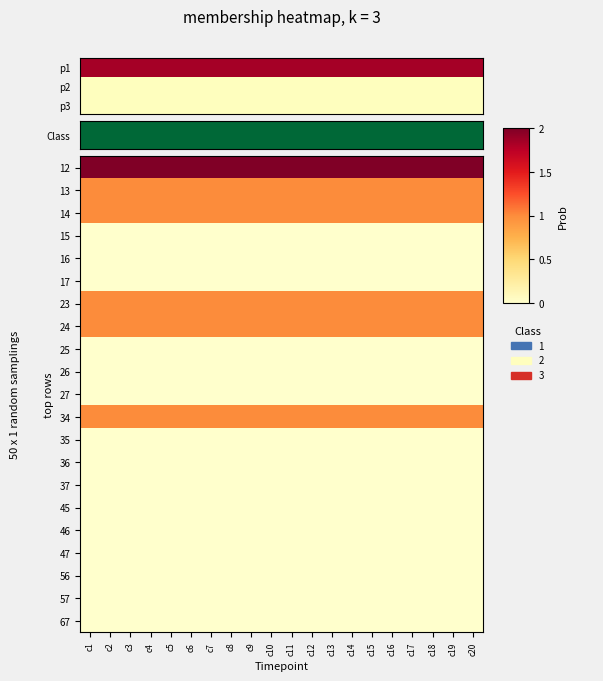

Between c20 and c8, which is larger?

c20